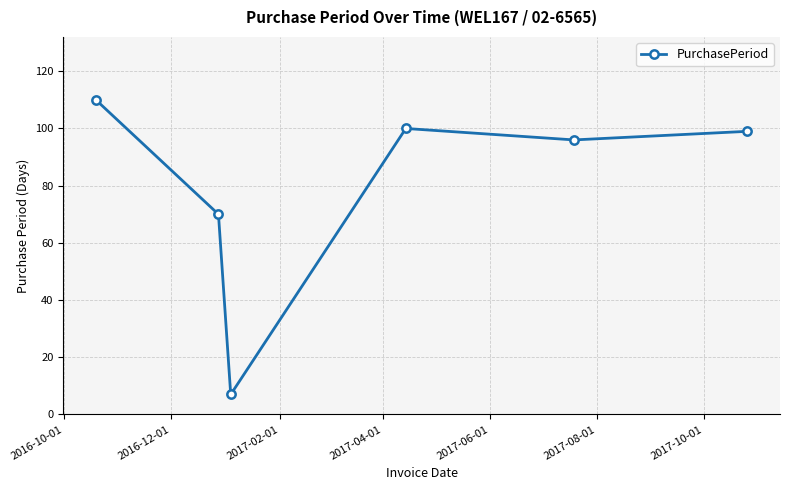

True or false: the data has more than 0 interior local peaks.

True